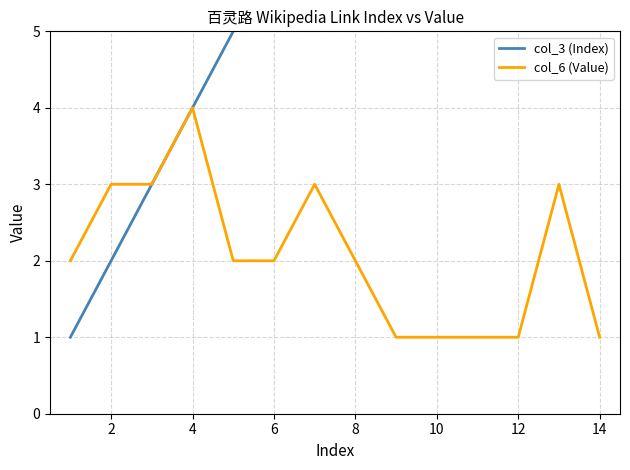

True or false: col_6 (Value) has a value of 1 at 12.

True